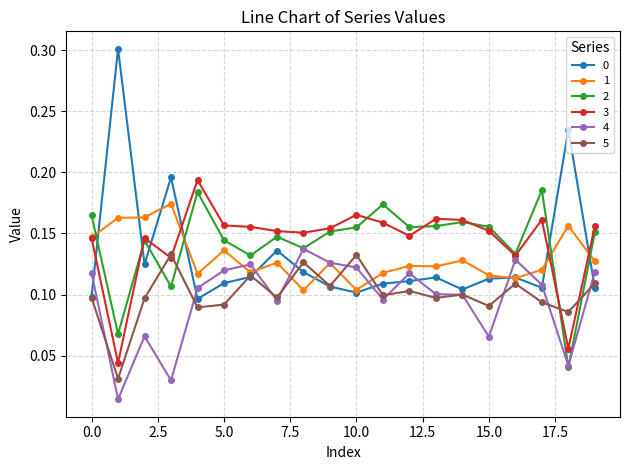

At how many categories does at least one series exceed 0?

20